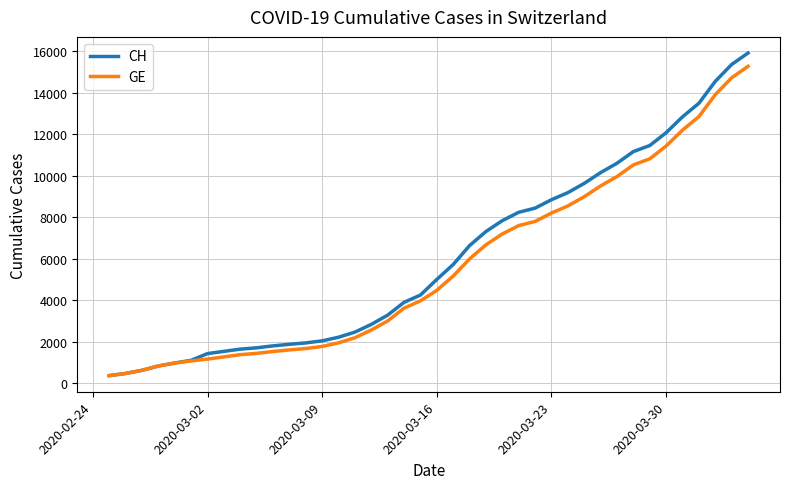

What is the highest value of the CH series?

15926